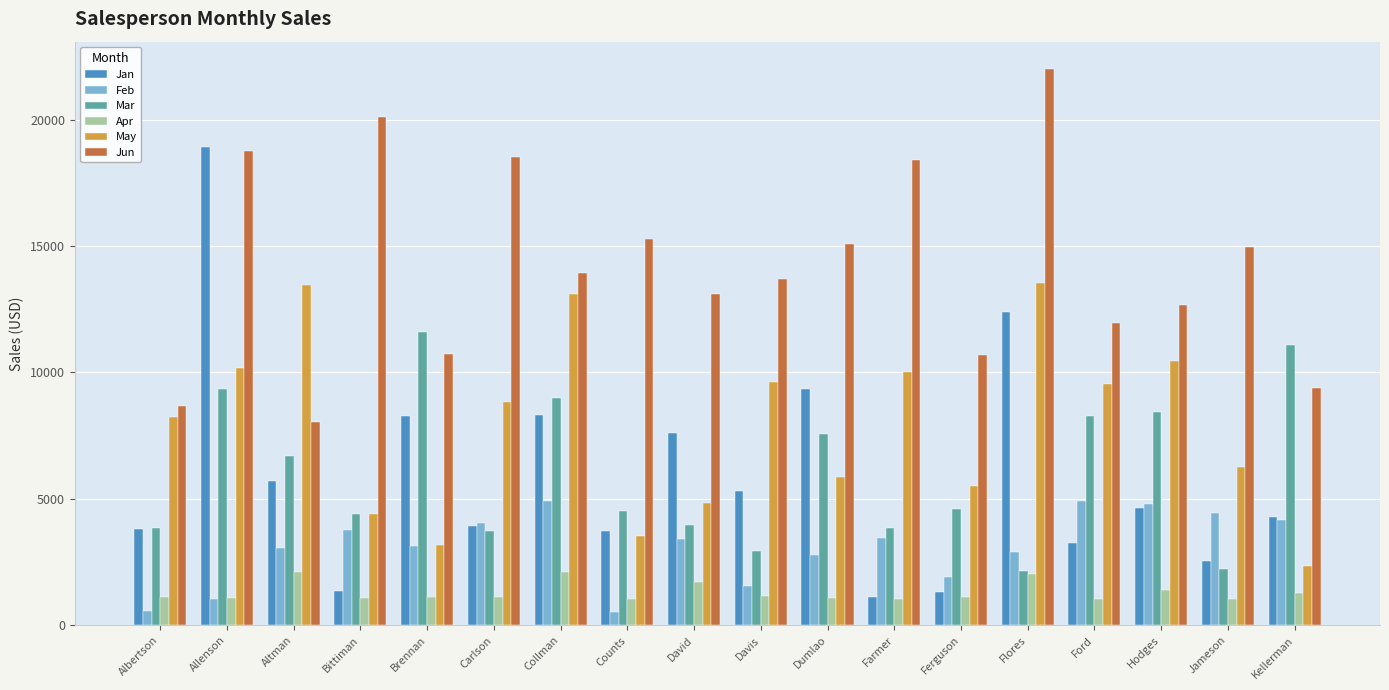

The Jan series shows 3251 at Ford. True or false?

True